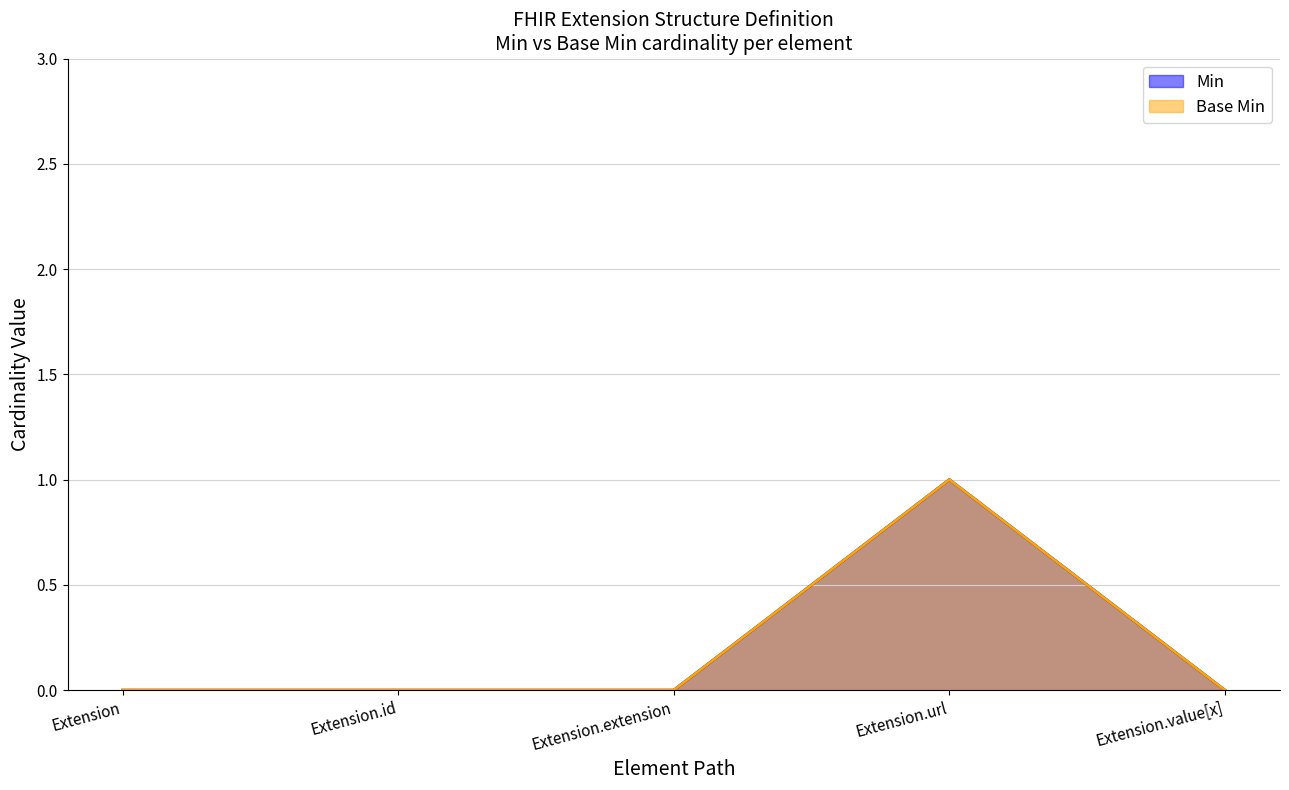

How many interior local peaks does the Base Min series have?

1